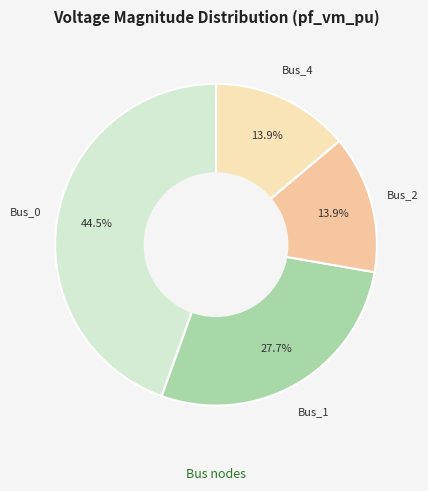

How many segments does this pie chart have?

4